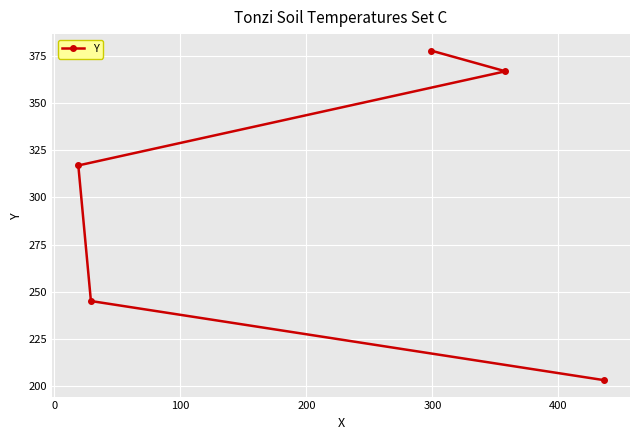

Reading left to right, extract all data points from this chart.

317	245	378	367	203